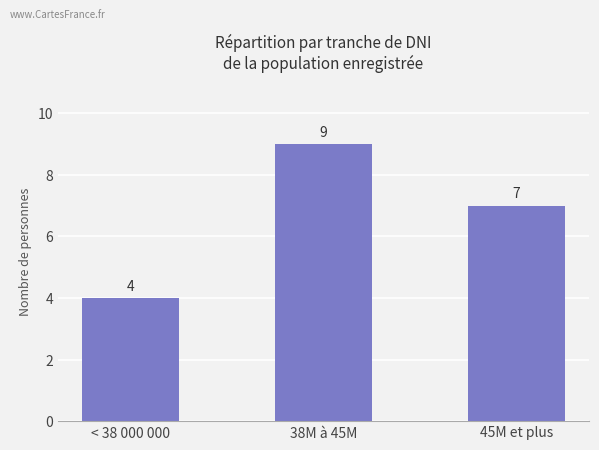

How many data points does each series have?

3